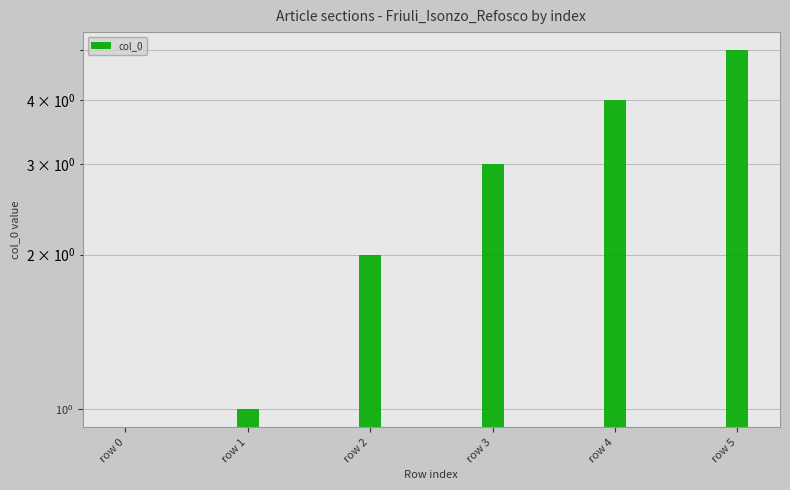

List the labels in order of value, smallest first.

row 0, row 1, row 2, row 3, row 4, row 5